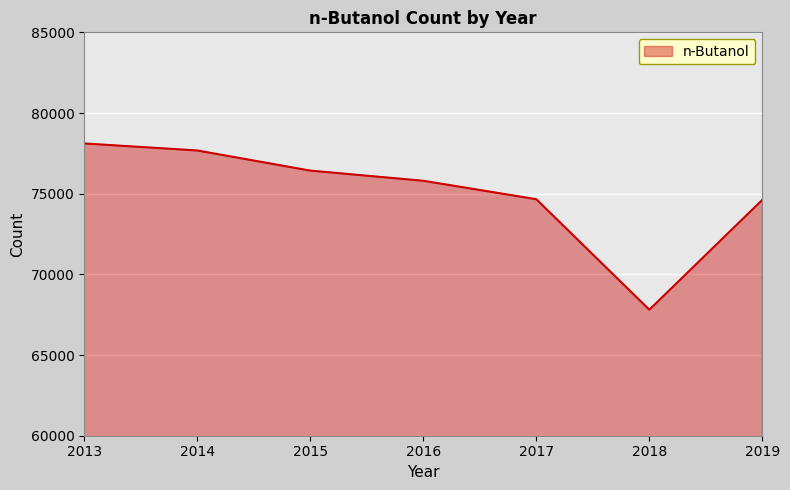

What is the sum of all values?

525111